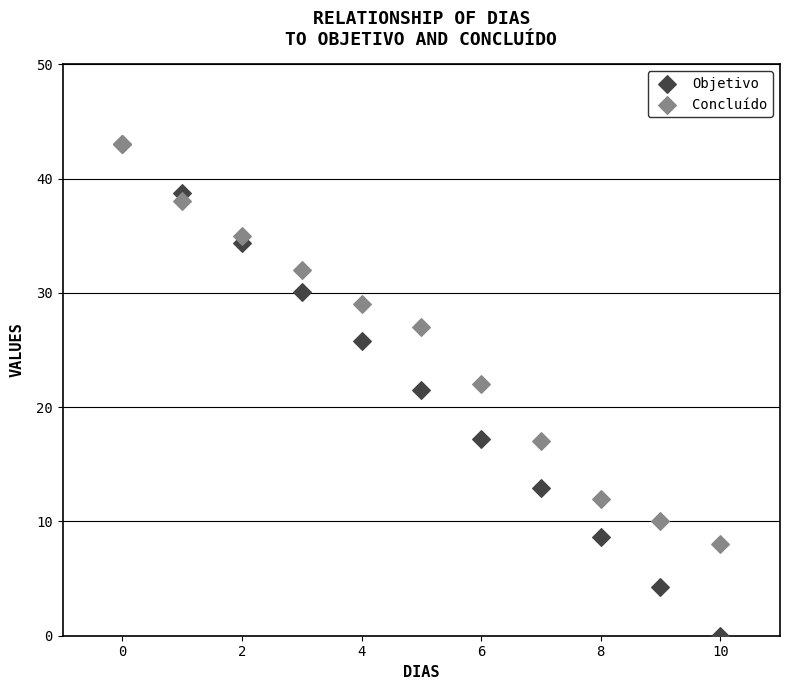

In the Concluído series, what Y value is closest to 25?

27.0